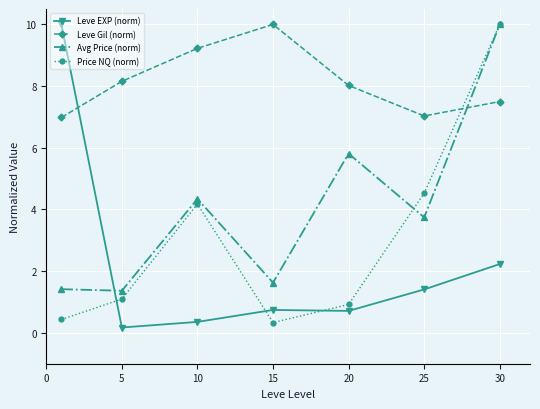

What is the maximum value for Price NQ (norm)?

10.0